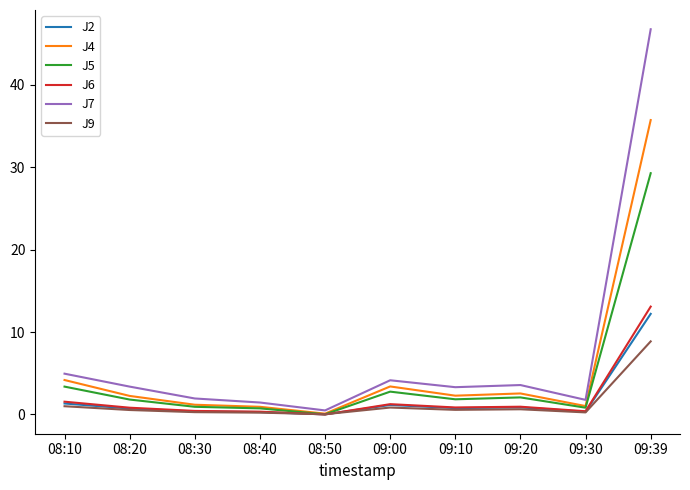

Is it true that J9 equals 13.8 at 09:39?

False